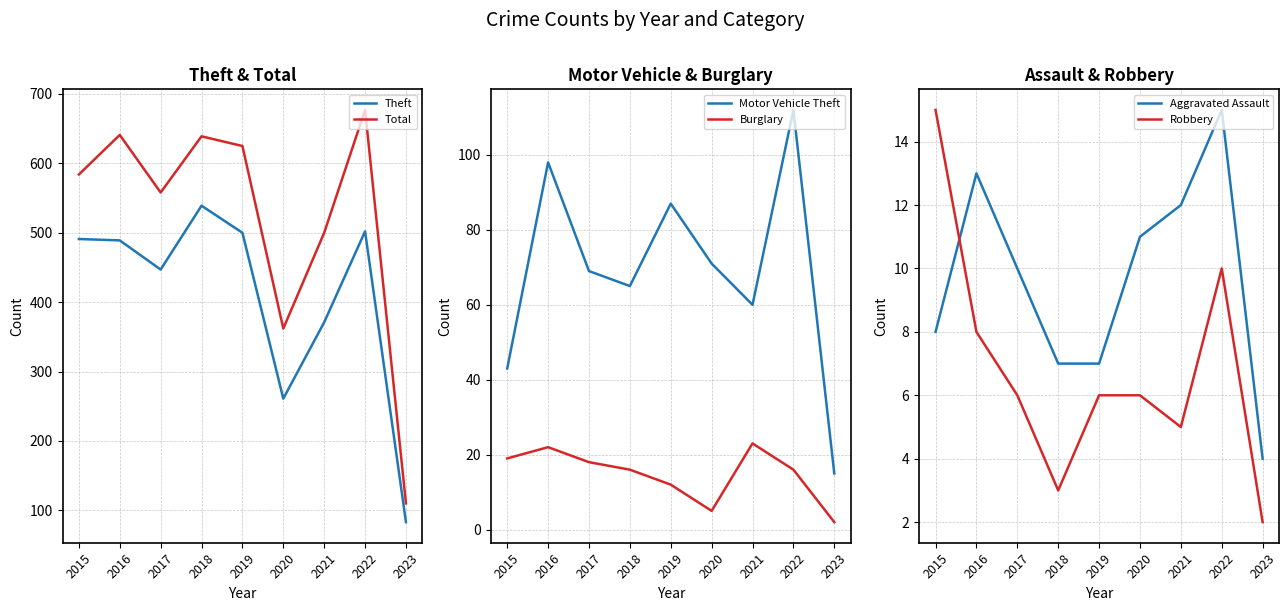

What is the value of the Motor Vehicle Theft point at the 1st from the left?

43